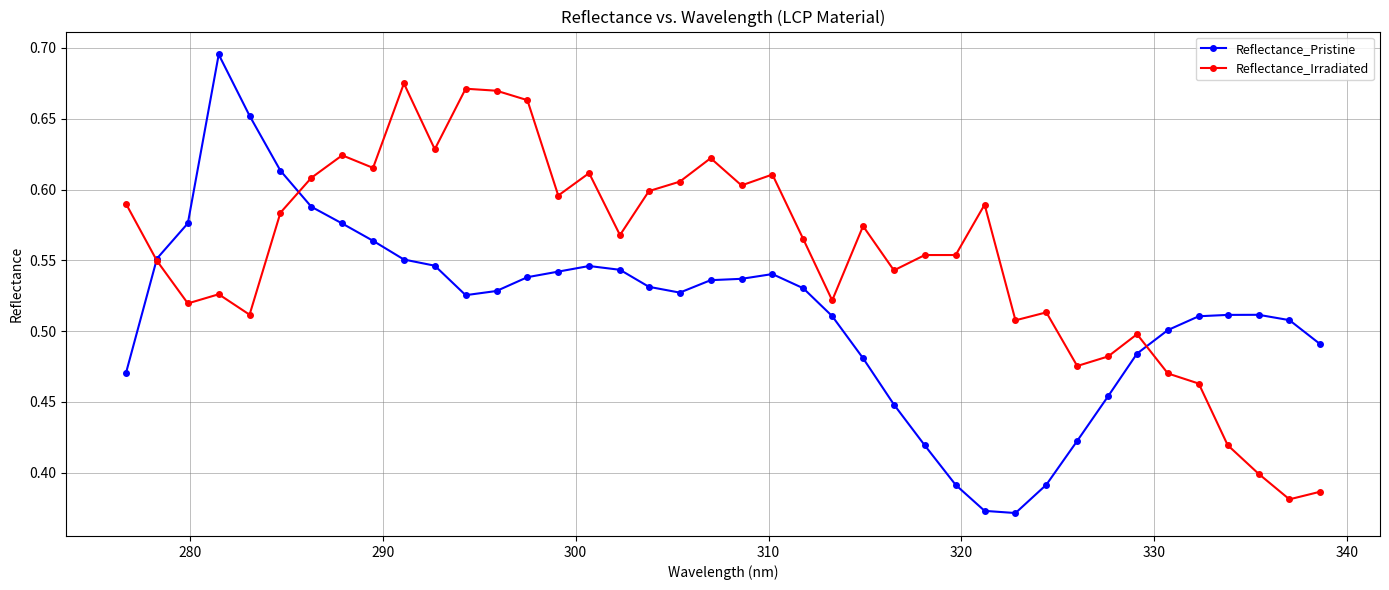

How many Reflectance_Irradiated values are between 0 and 1?

40